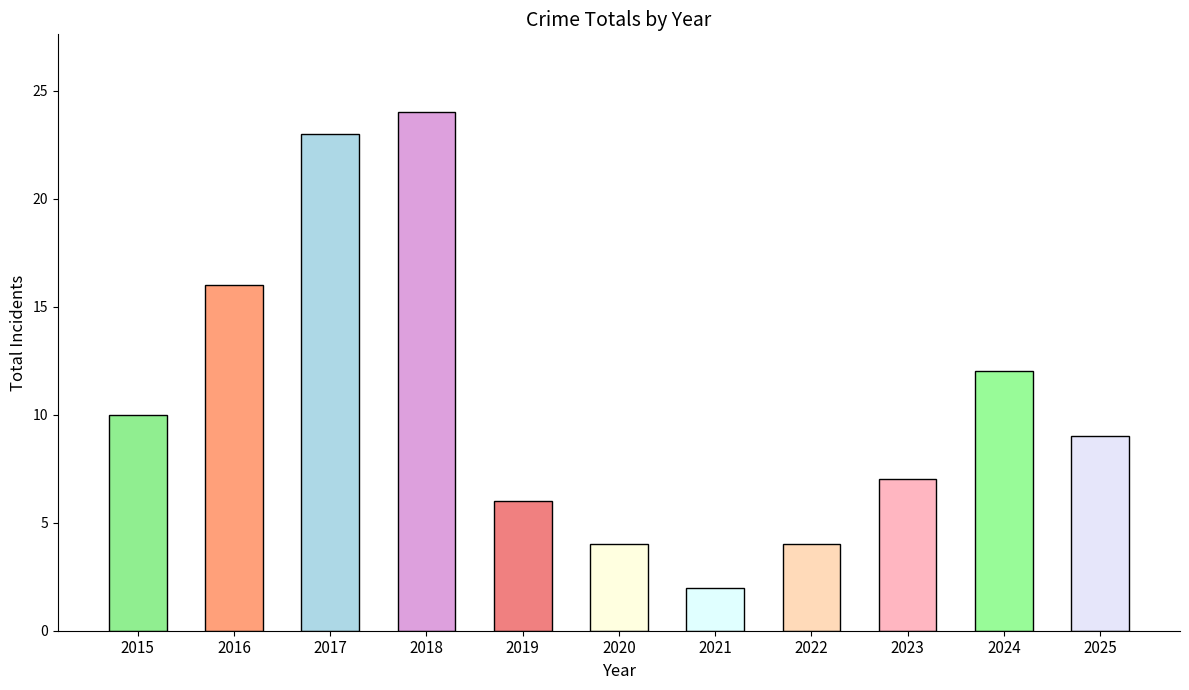

What is the value of the 11th bar from the left?

9